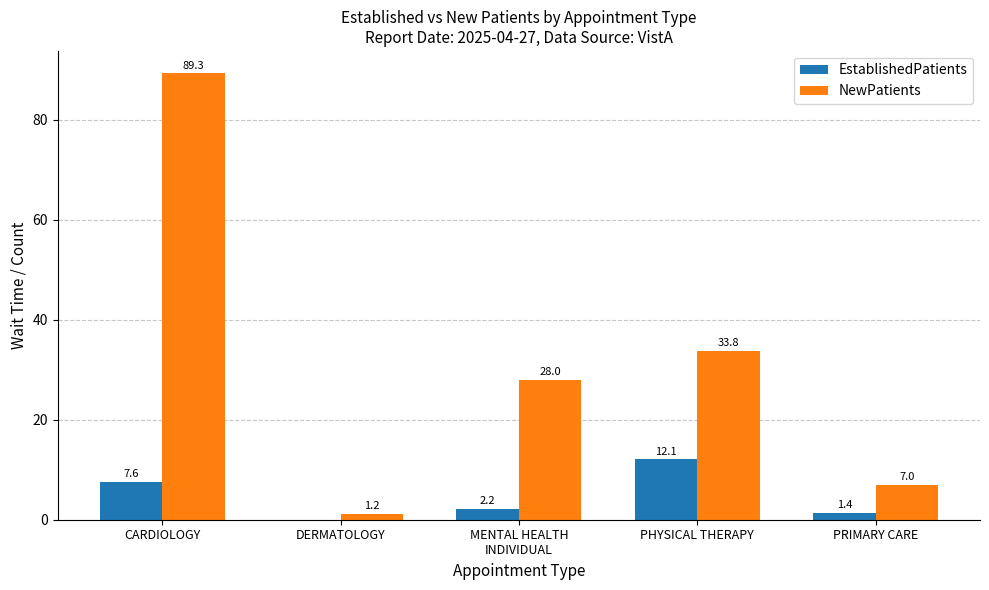

The value of EstablishedPatients at CARDIOLOGY is 1.8. True or false?

False